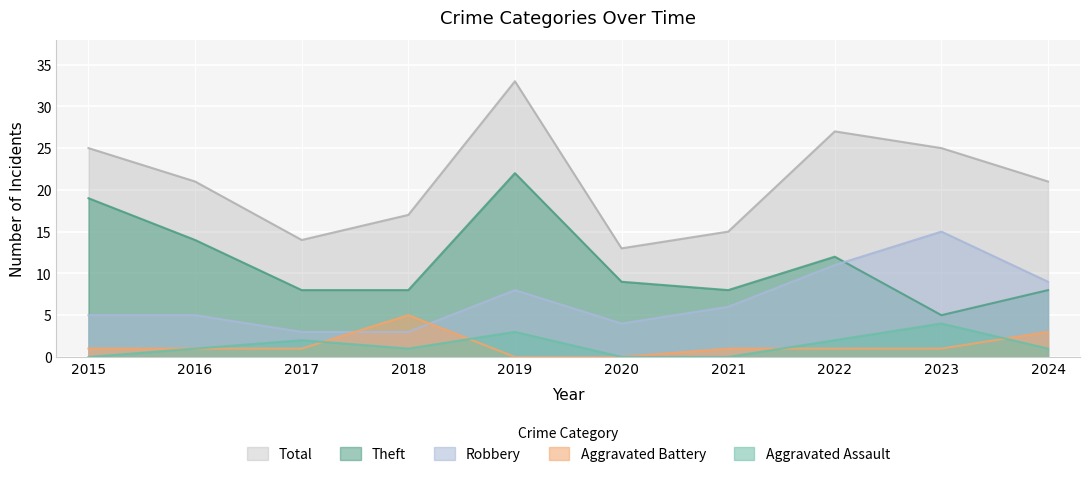

True or false: Robbery and Total intersect in this chart.

False